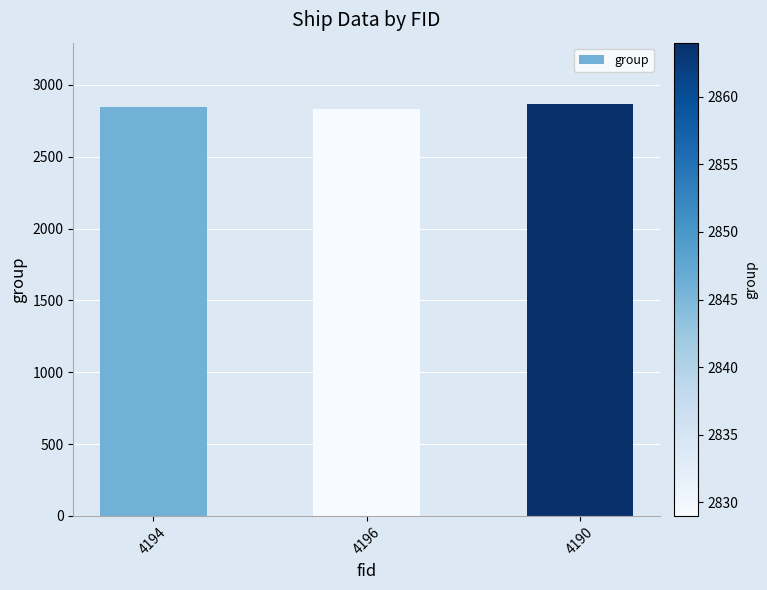

Which has a higher value, 4196 or 4190?

4190